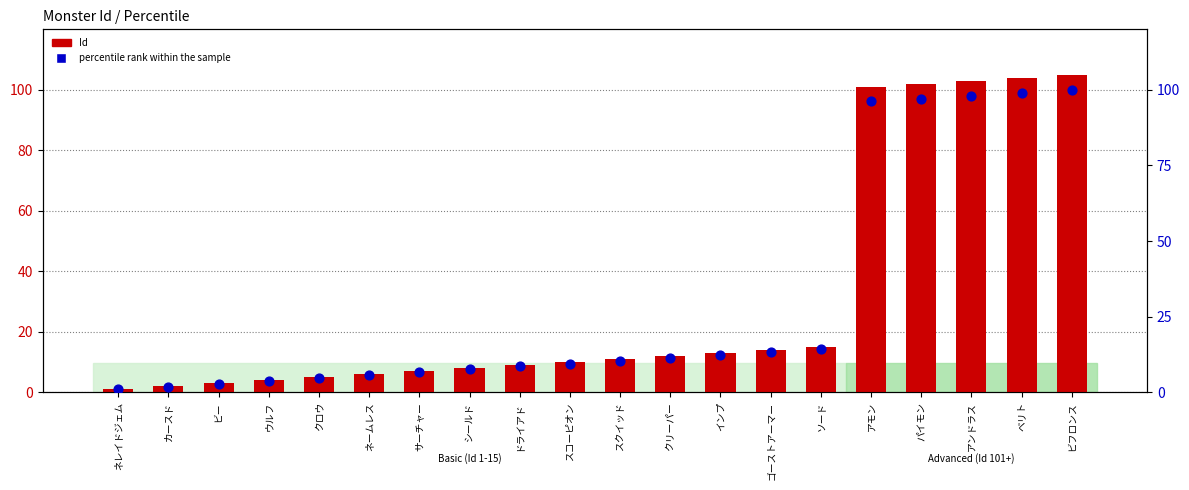

At how many categories does at least one series exceed 61?

5